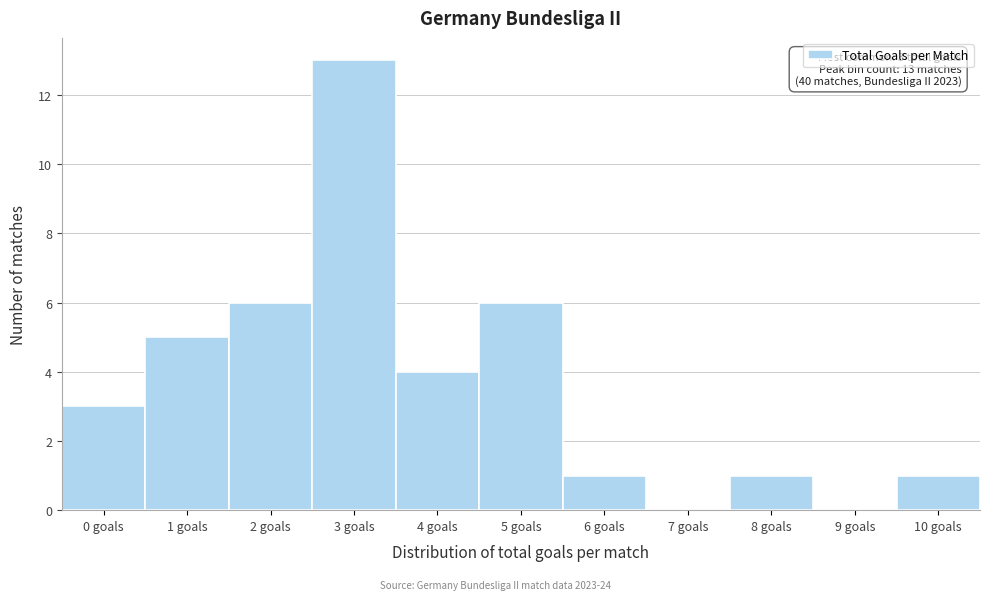

Reading left to right, extract all data points from this chart.

0 goals=3	1 goals=5	2 goals=6	3 goals=13	4 goals=4	5 goals=6	6 goals=1	7 goals=0	8 goals=1	9 goals=0	10 goals=1